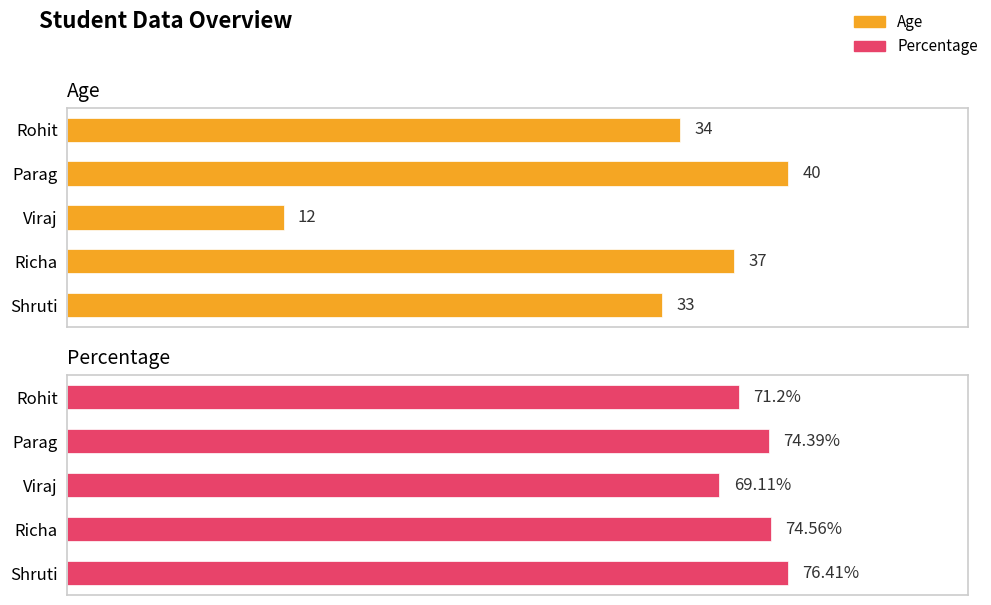

At Rohit, list the series in order from largest to smallest.

Percentage, Age